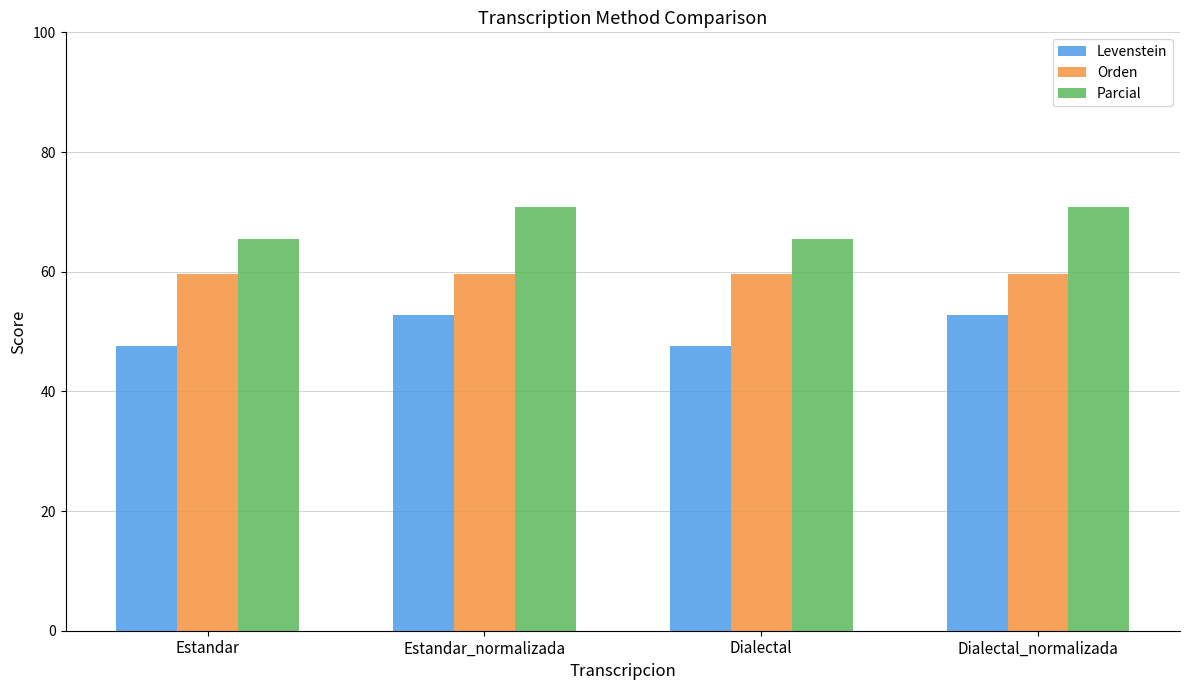

What position from the right is Estandar_normalizada?

3